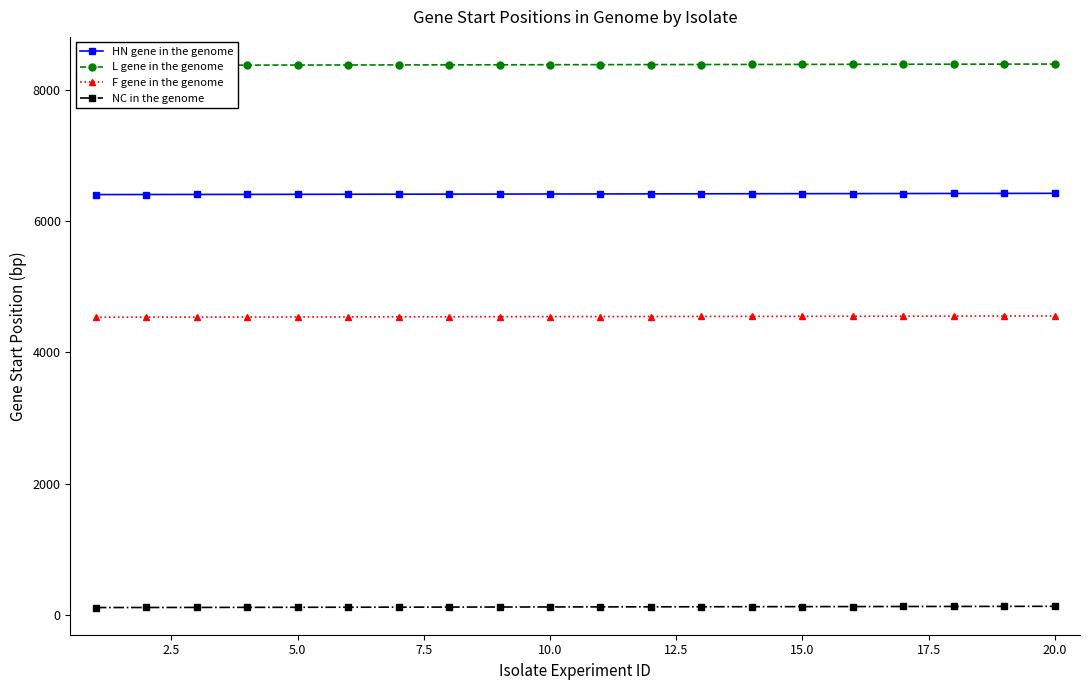

What is the value of the NC in the genome point at the 7th from the left?

117